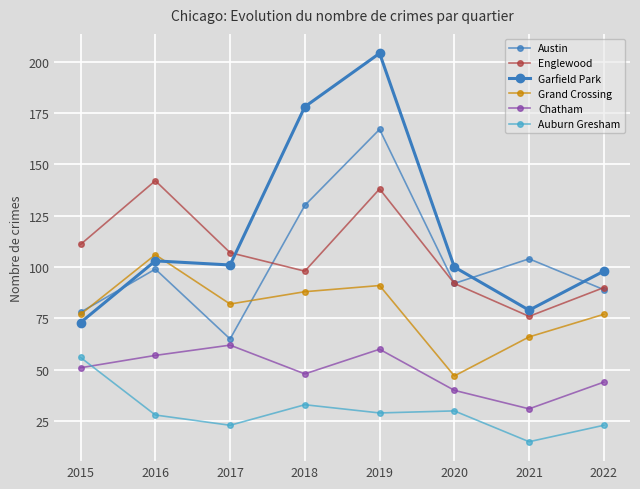

Reading right to left, extract all data points from this chart.

Austin: 89	104	92	167	130	65	99	78
Englewood: 90	76	92	138	98	107	142	111
Garfield Park: 98	79	100	204	178	101	103	73
Grand Crossing: 77	66	47	91	88	82	106	77
Chatham: 44	31	40	60	48	62	57	51
Auburn Gresham: 23	15	30	29	33	23	28	56